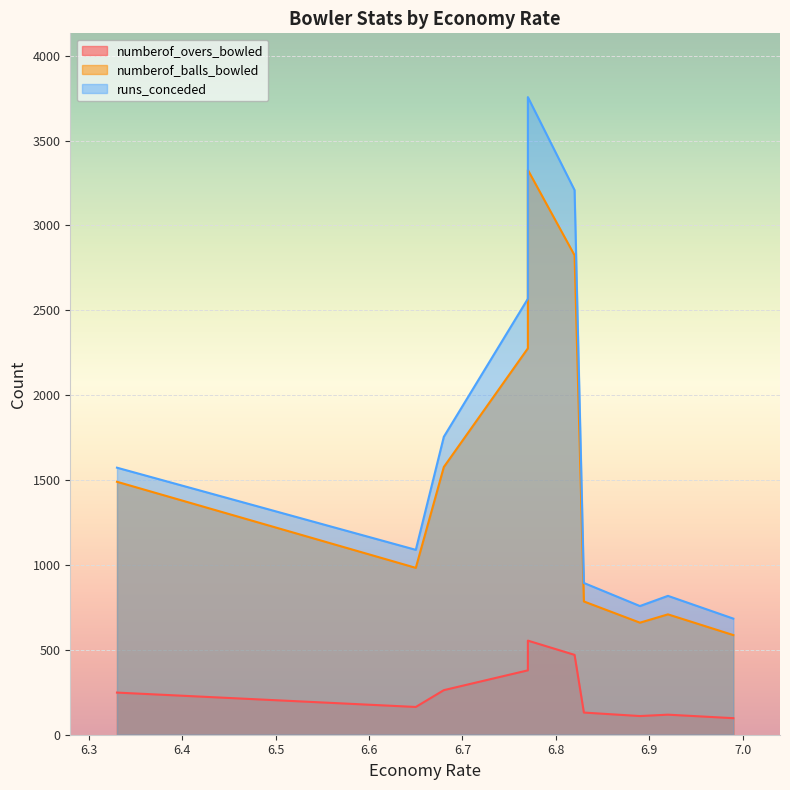

True or false: runs_conceded and numberof_balls_bowled cross at least once.

False